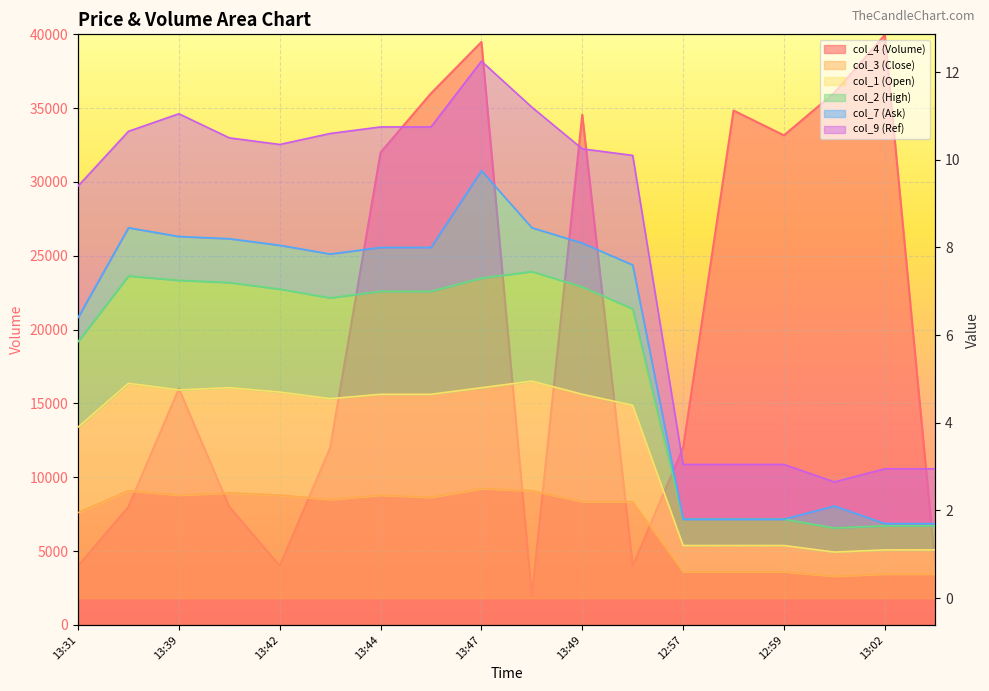

True or false: col_2 (High) and col_3 (Close) cross at least once.

False